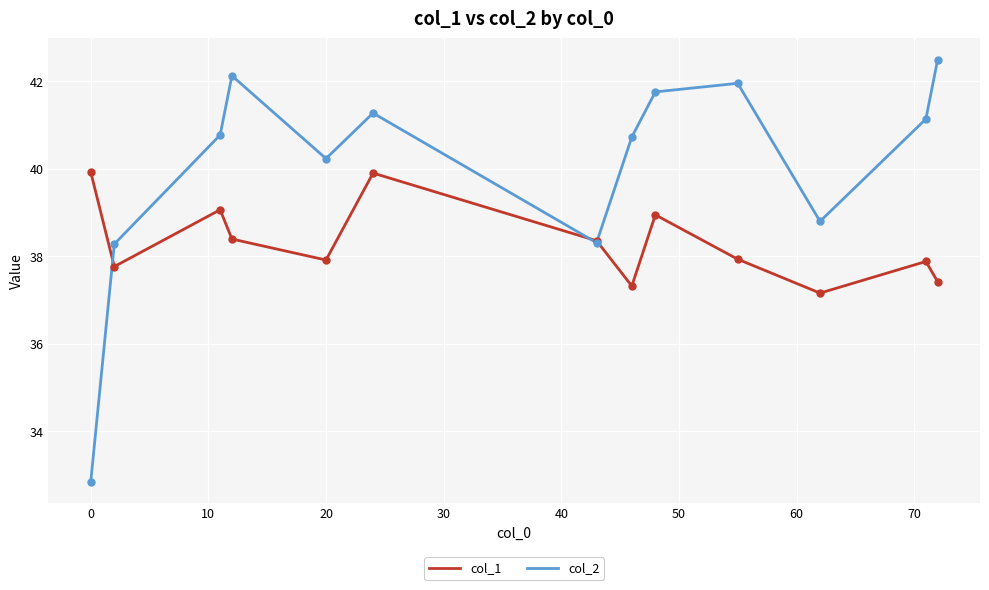

Which series has the largest range (max minus min)?

col_2